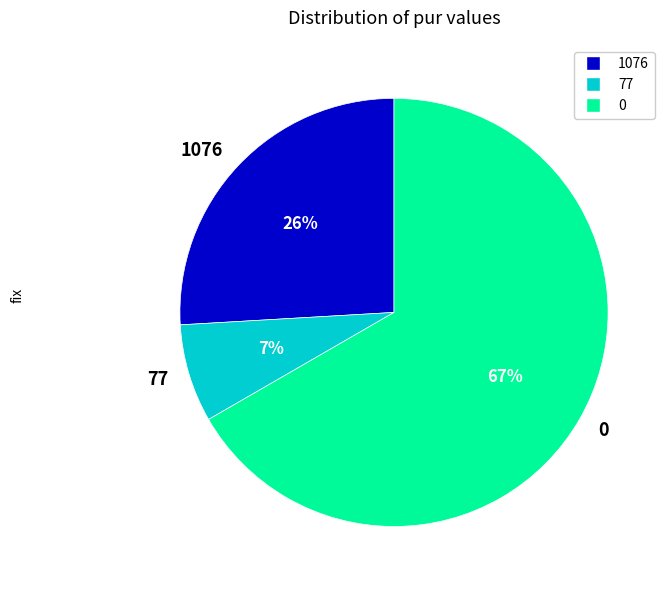

Is there any slice that represents more than half of the pie?

Yes